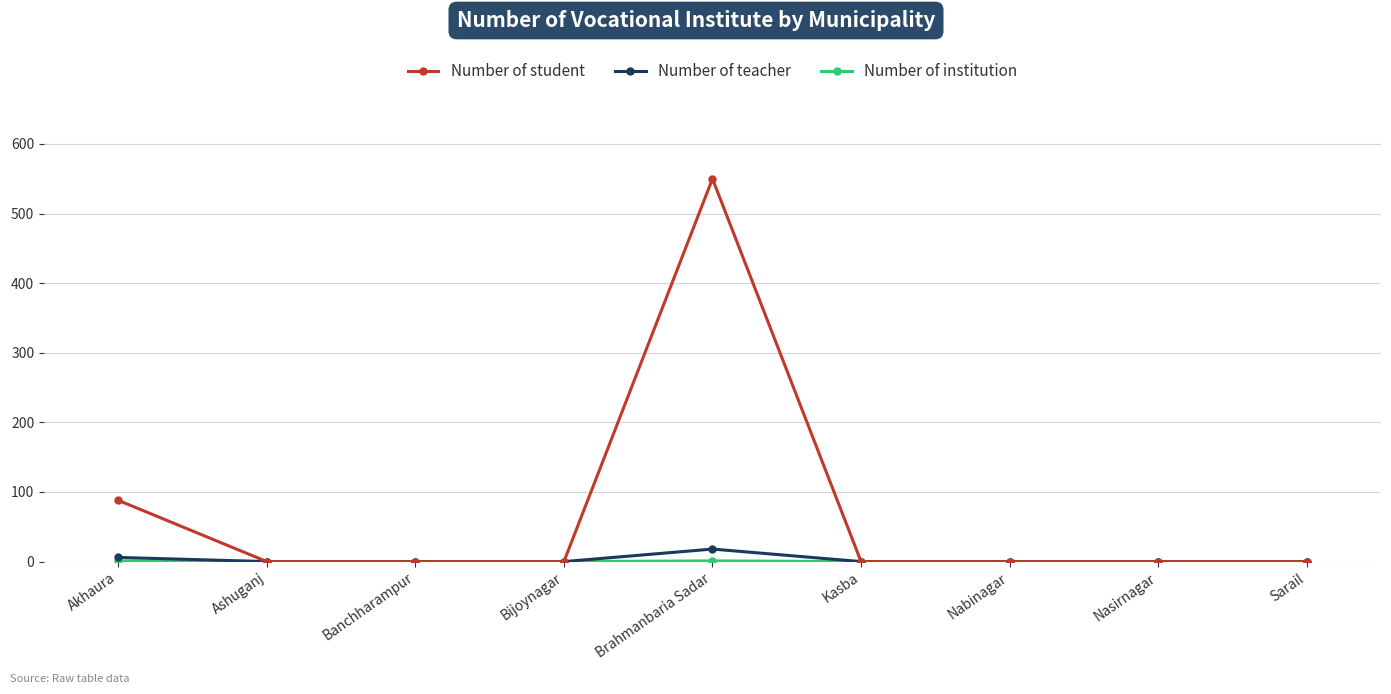

Which series changed the most between Akhaura and Brahmanbaria Sadar?

Number of student